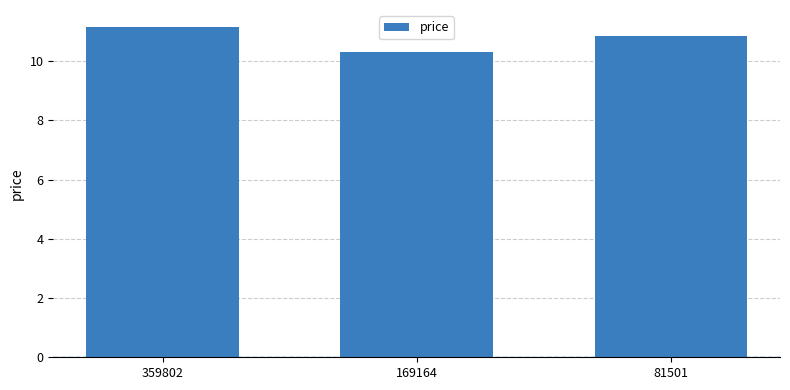

What is the difference between the values at 169164 and 81501?

0.5